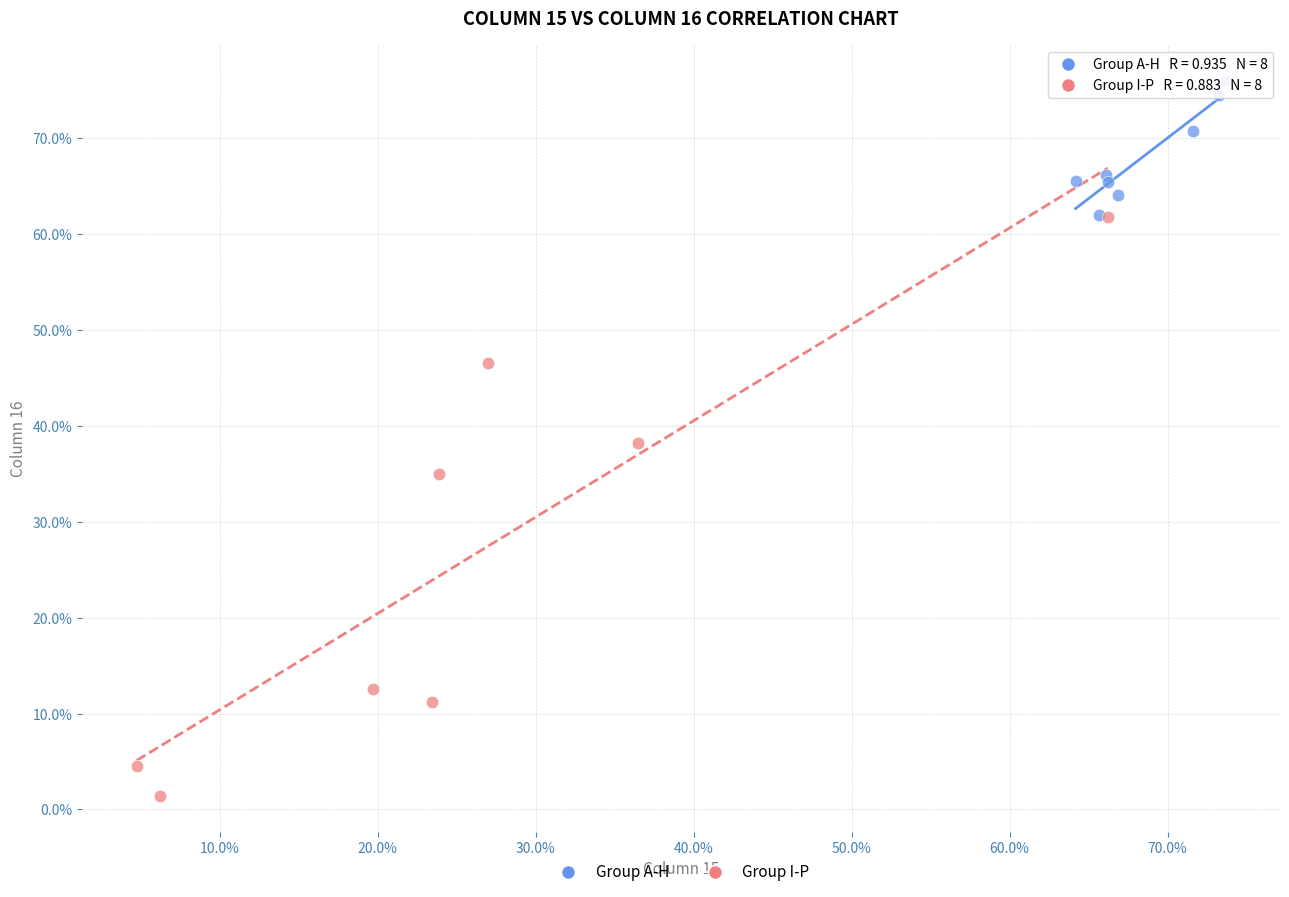

Which series reaches the minimum Y coordinate?

Group I-P